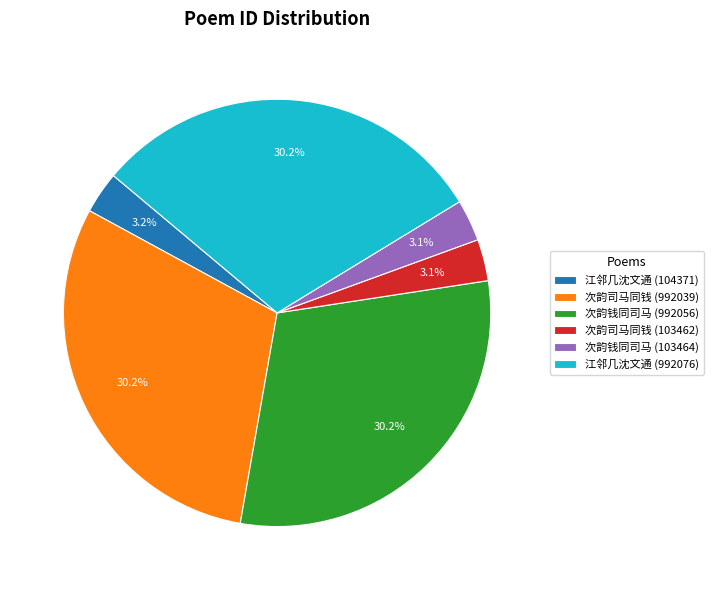

Approximately how many times larger is the value at 次韵司马同钱 (992039) compared to 次韵钱同司马 (992056)?

1.0